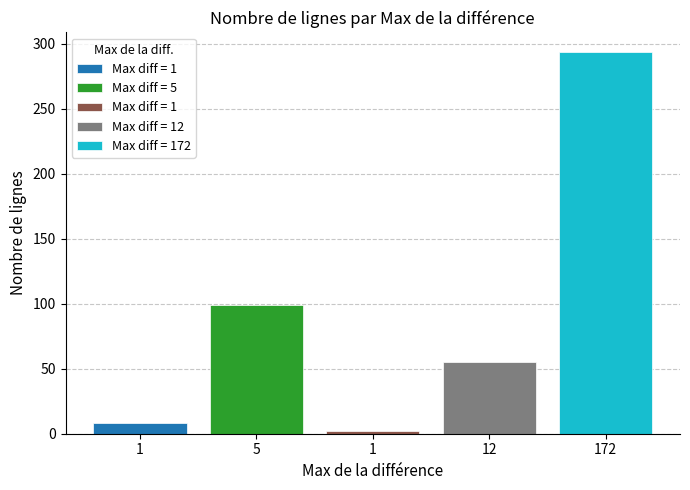

Which category has the lowest value in the % de Lignes series?

1